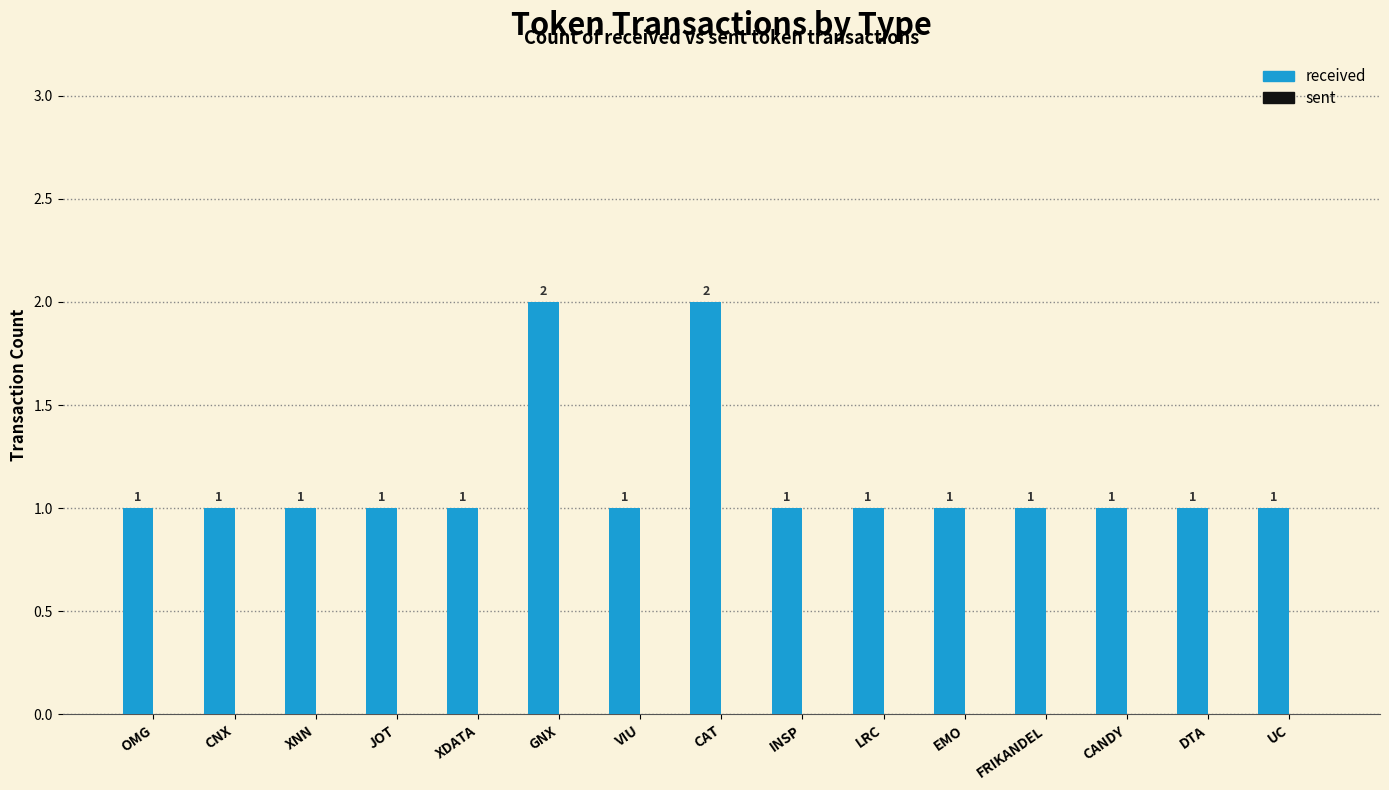

How many values are between 1 and 2?

15